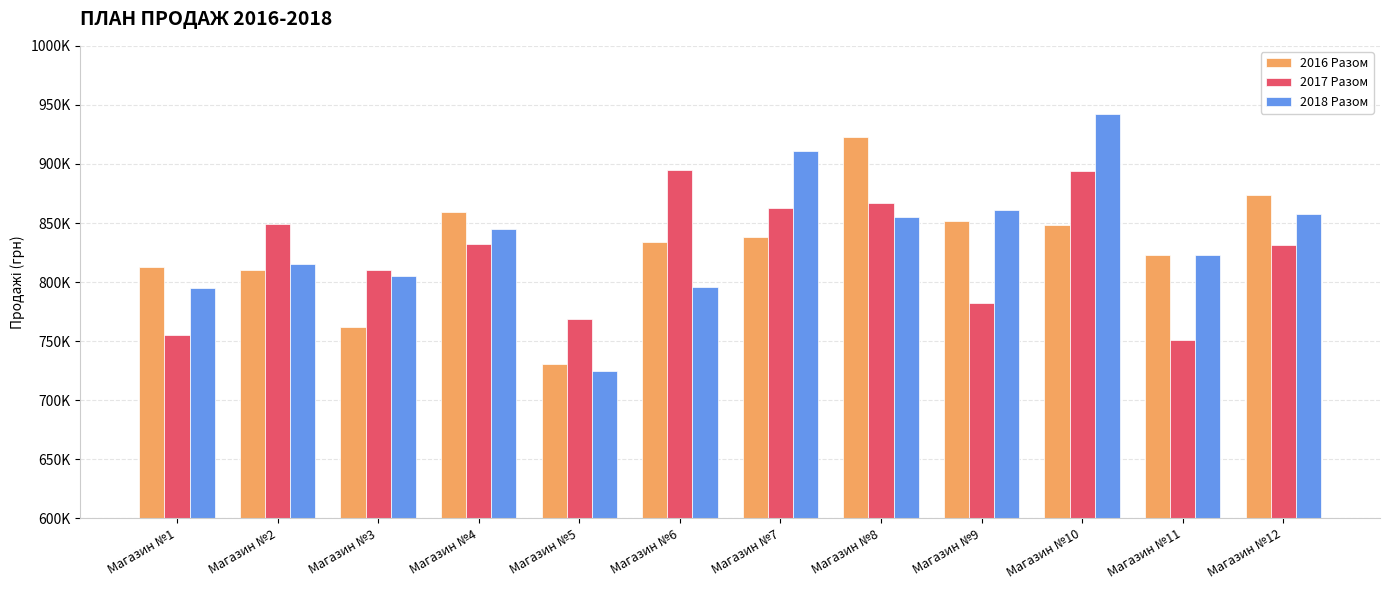

Is it true that 2018 Разом equals 942000 at Магазин №10?

True